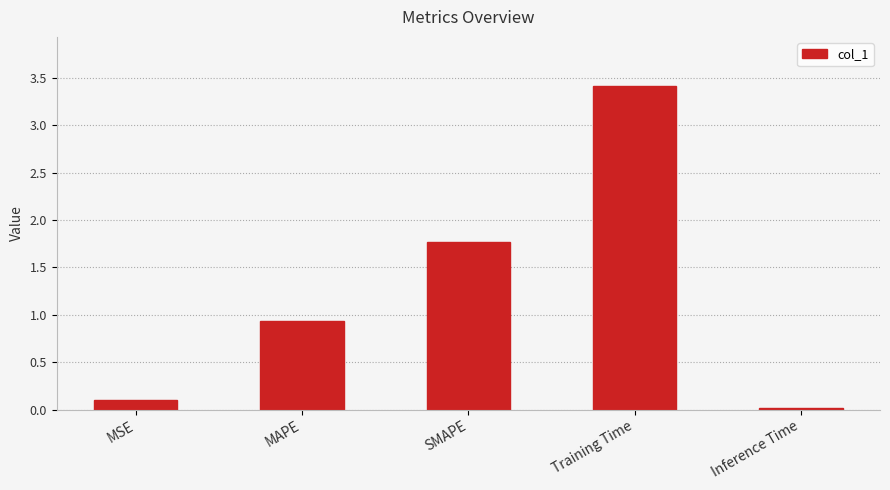

The chart shows a value of 0.1 at MSE. True or false?

True